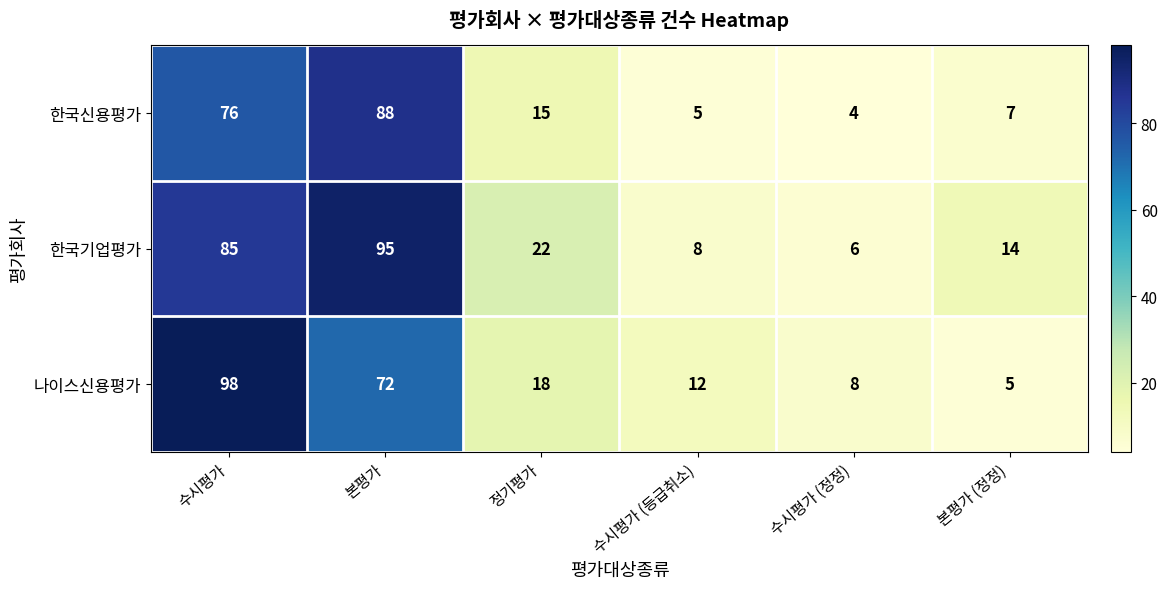

At which category does the chart reach its peak across all series?

수시평가